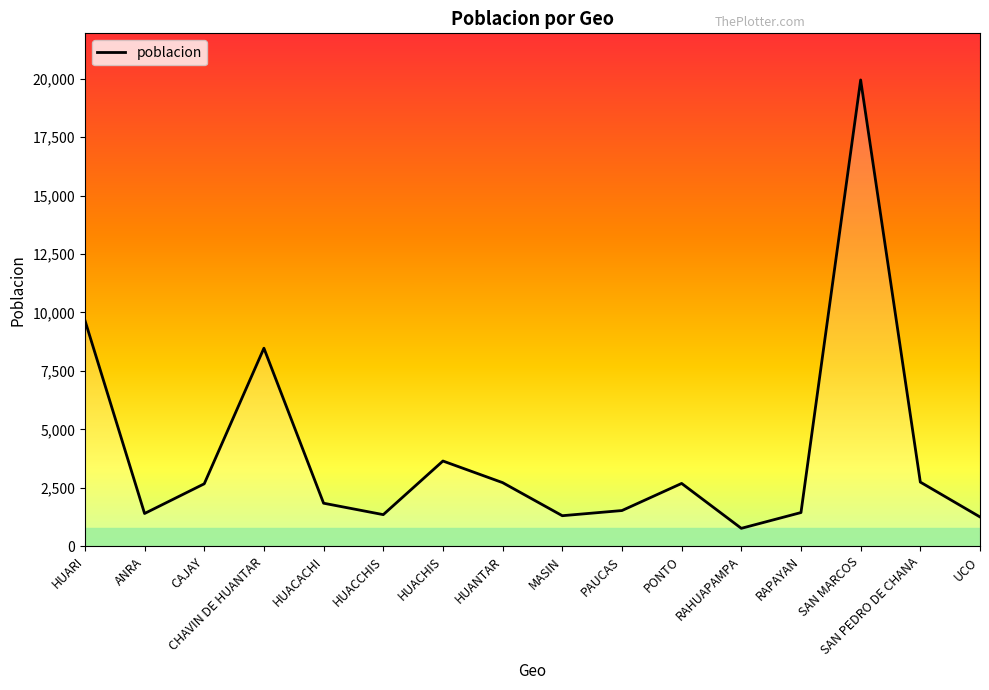

How many categories are shown in the chart?

16